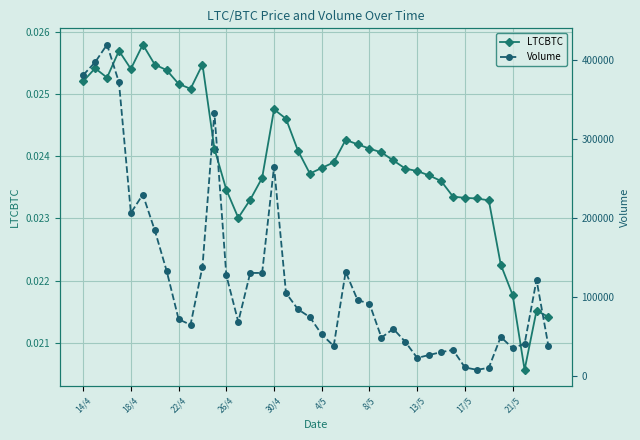

Count the LTCBTC values in the range 0 to 1.

40